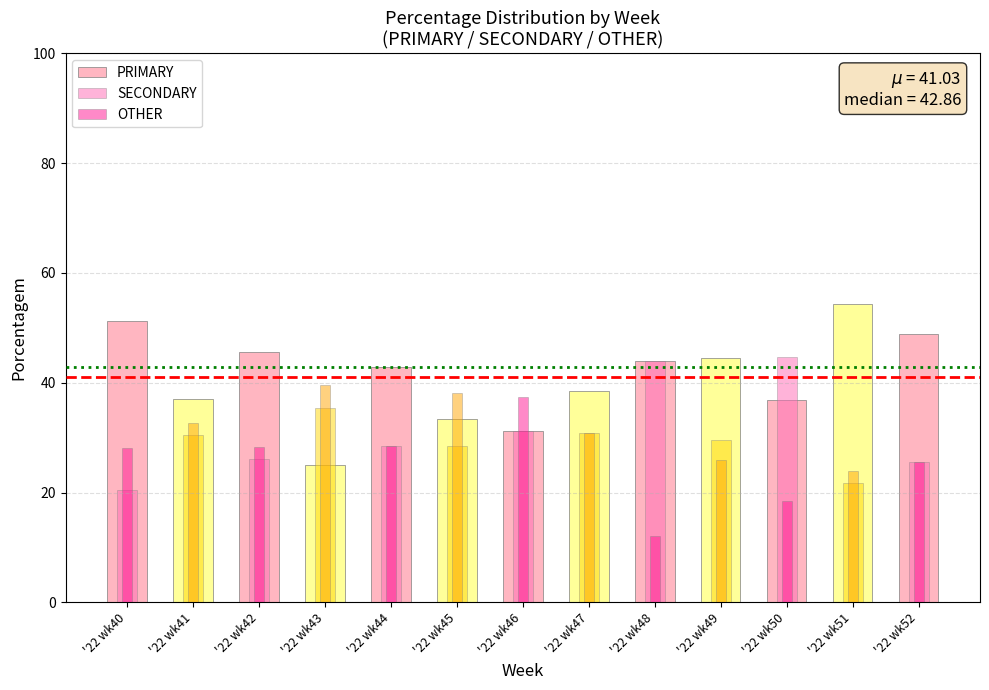

What is the difference between the maximum and minimum values in the PRIMARY series?

29.3